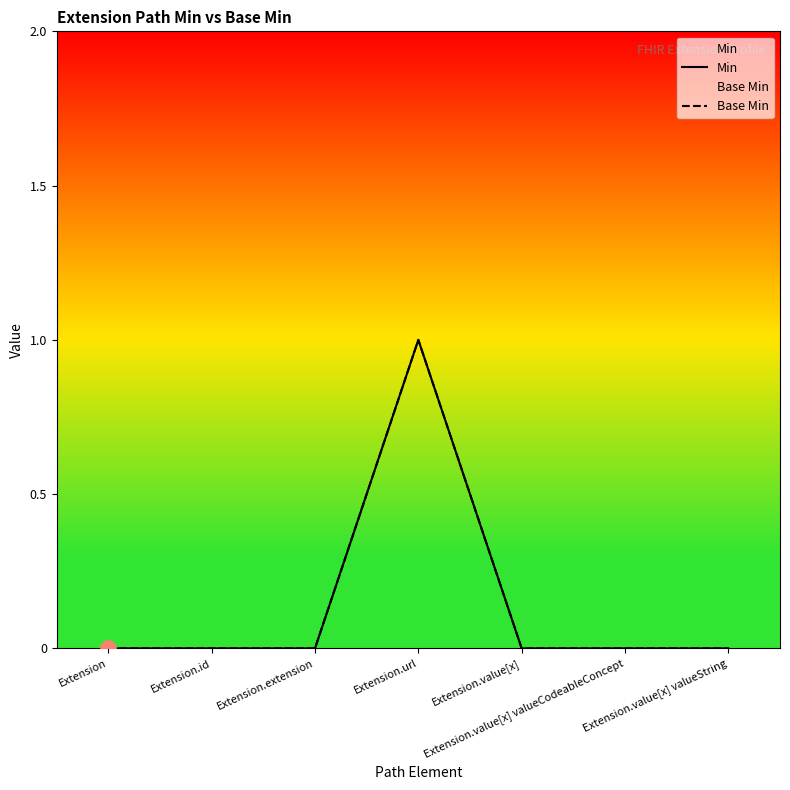

What are all the series names shown in the legend?

Min, Base Min